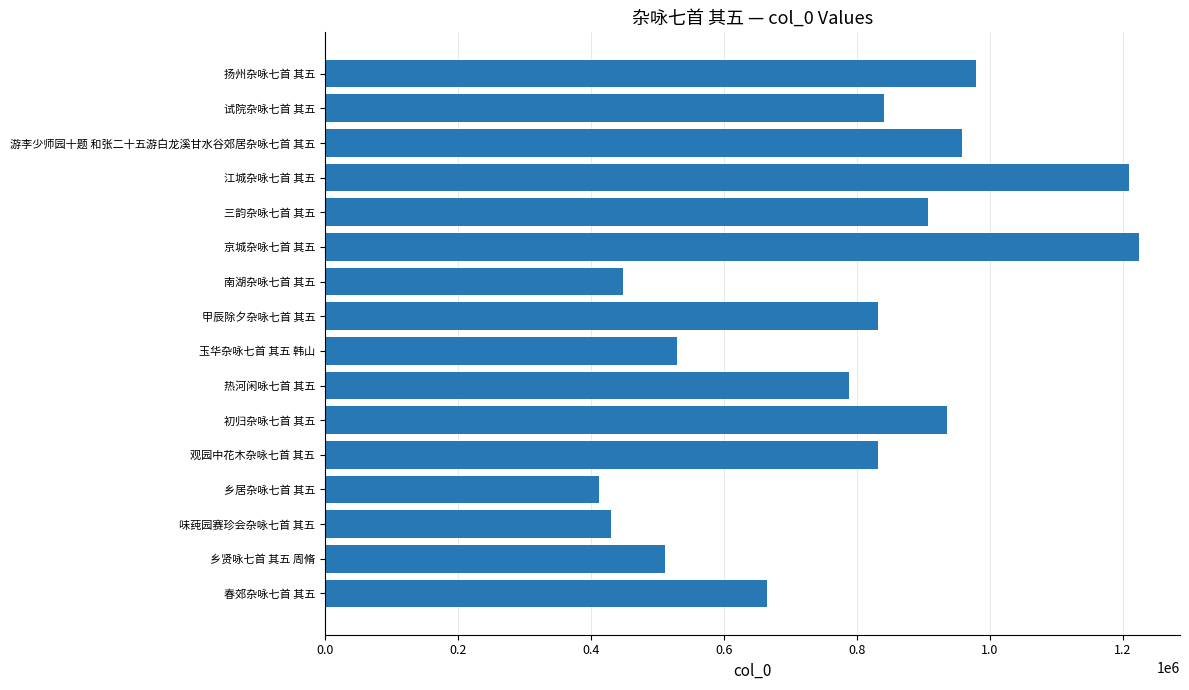

What is the maximum value shown in the chart?

1224713